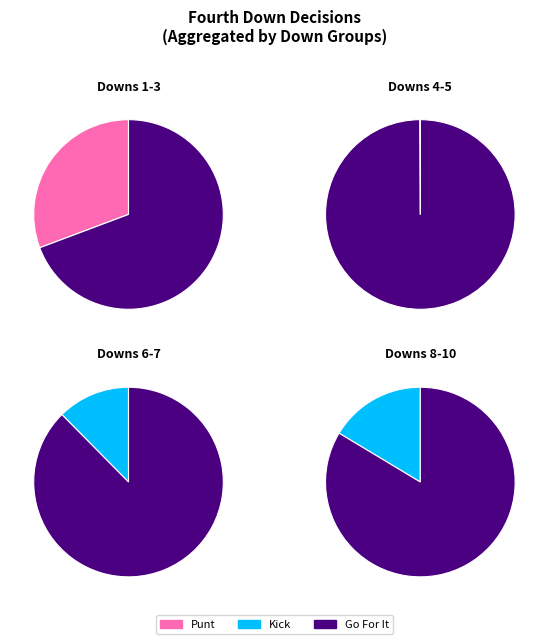

Is it true that 10 is 12% of the pie?

True